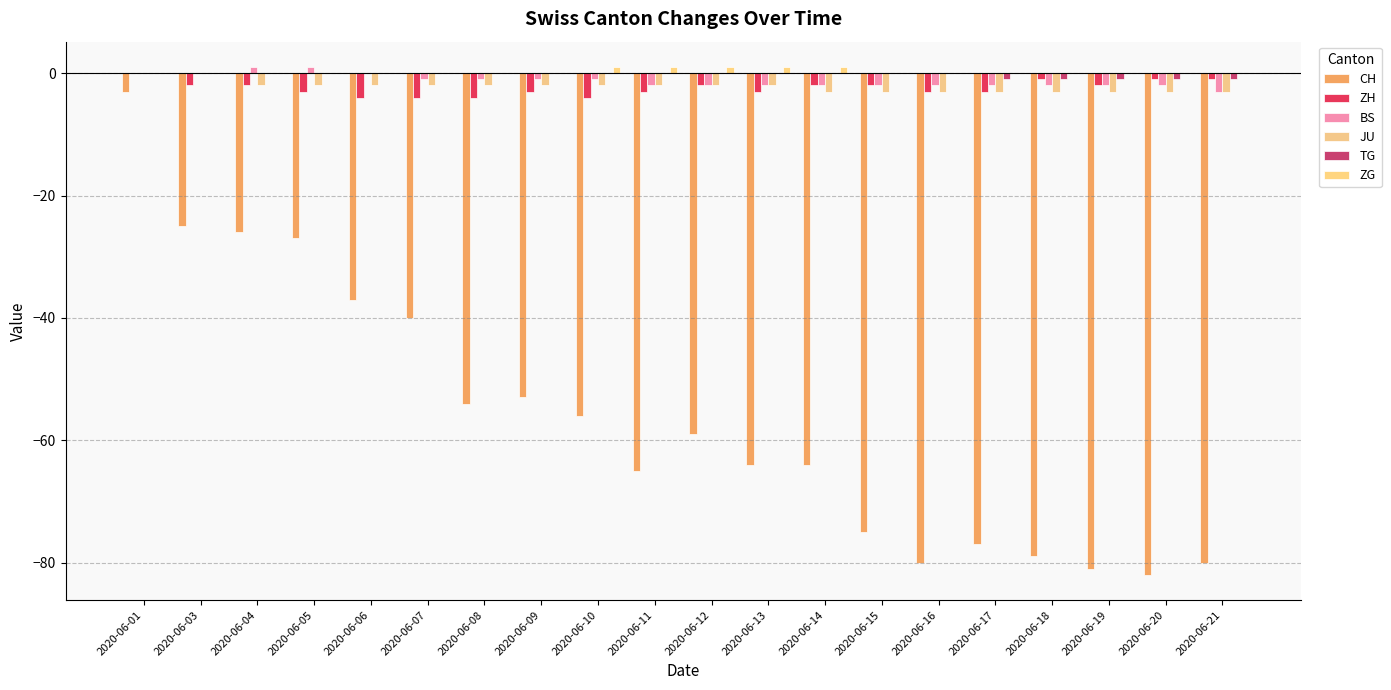

Does the chart contain stacked bars?

No